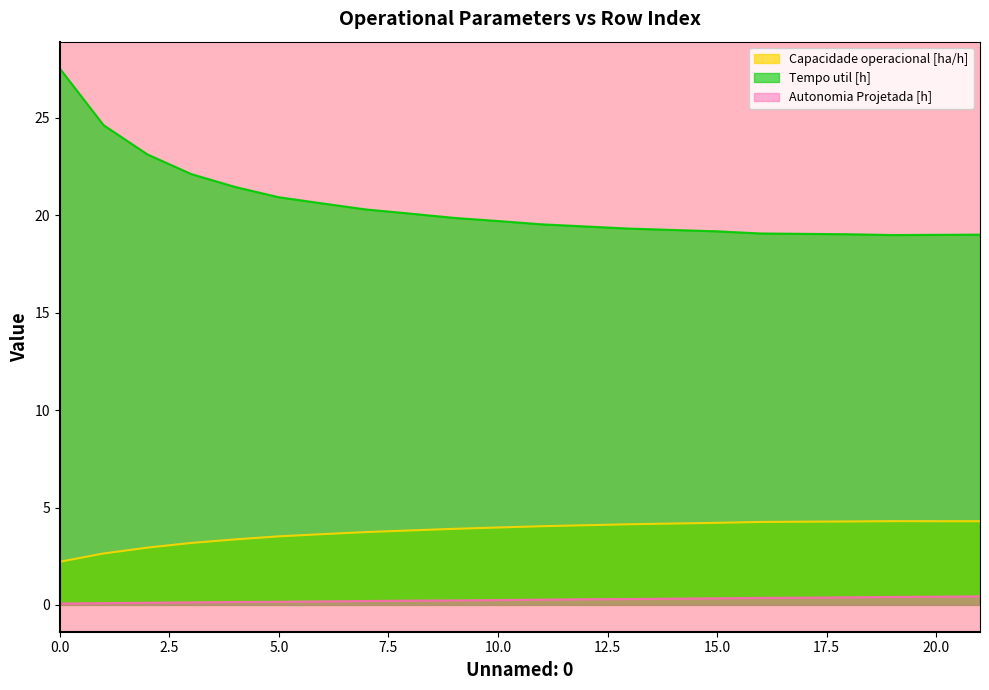

What is the difference between the second highest and second lowest values in the Tempo util [h] series?

5.6